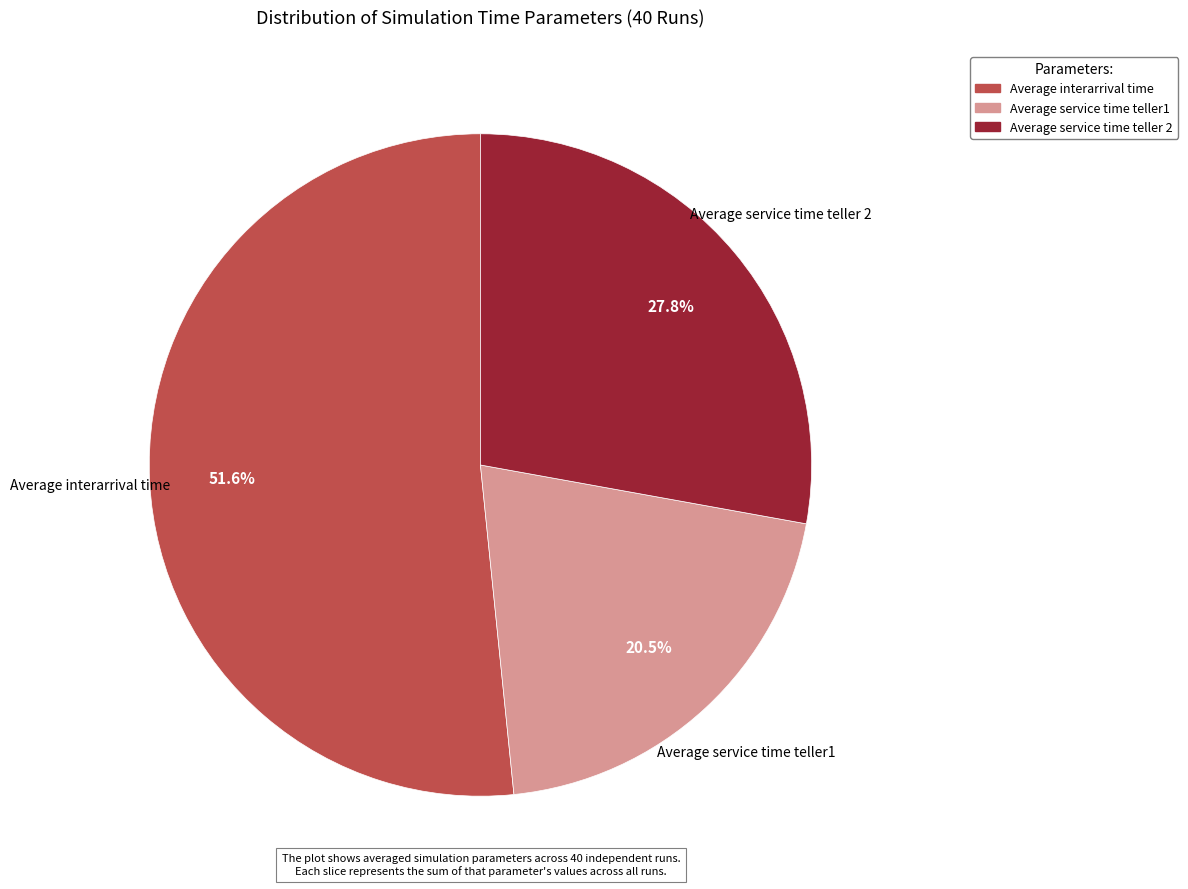

Rank the categories by value from lowest to highest.

Average service time teller1, Average service time teller 2, Average interarrival time